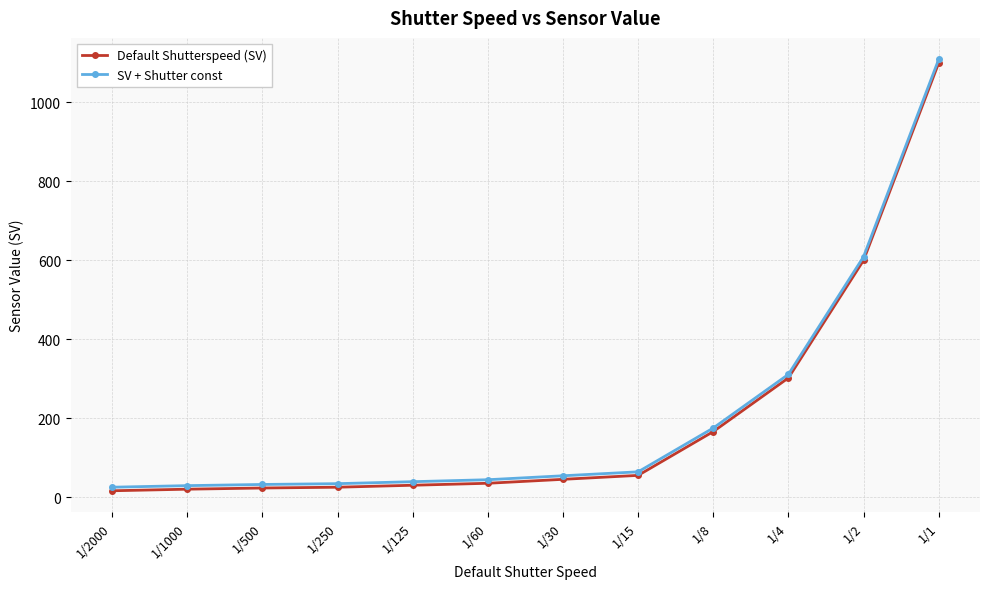

Is it true that Default Shutterspeed (SV) equals 23 at 1/500?

True